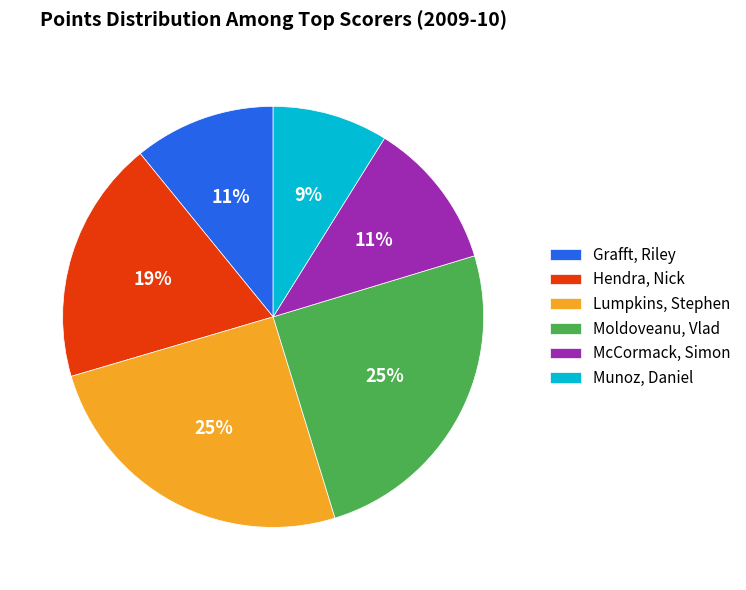

What is the ratio of the value at Lumpkins, Stephen to the value at Moldoveanu, Vlad?

1.0